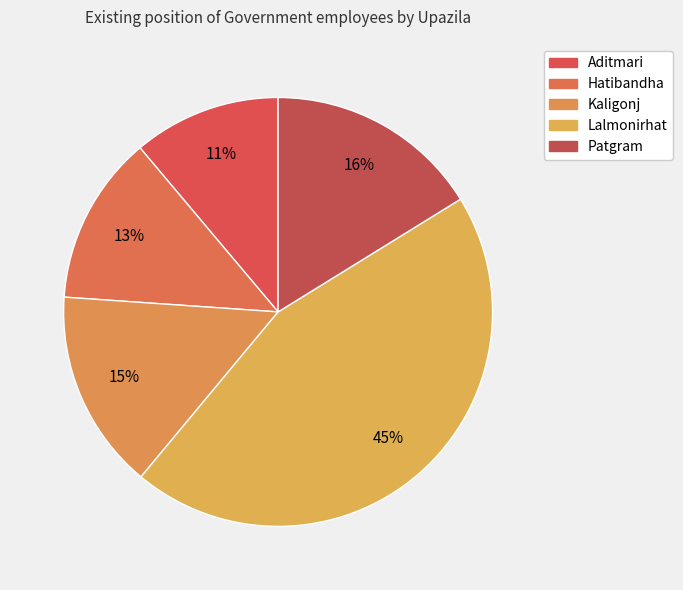

To the nearest percent, what is the average slice percentage?

20%